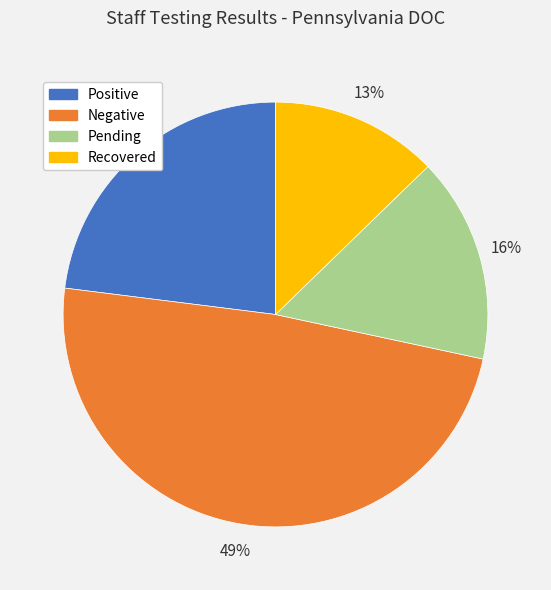

Is Recovered the majority of the pie?

No